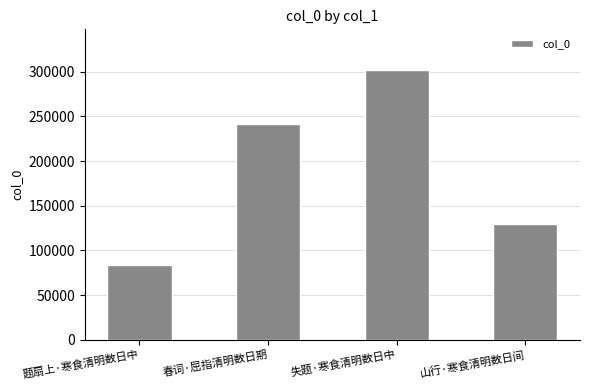

How many values are between 129805 and 302240?

3